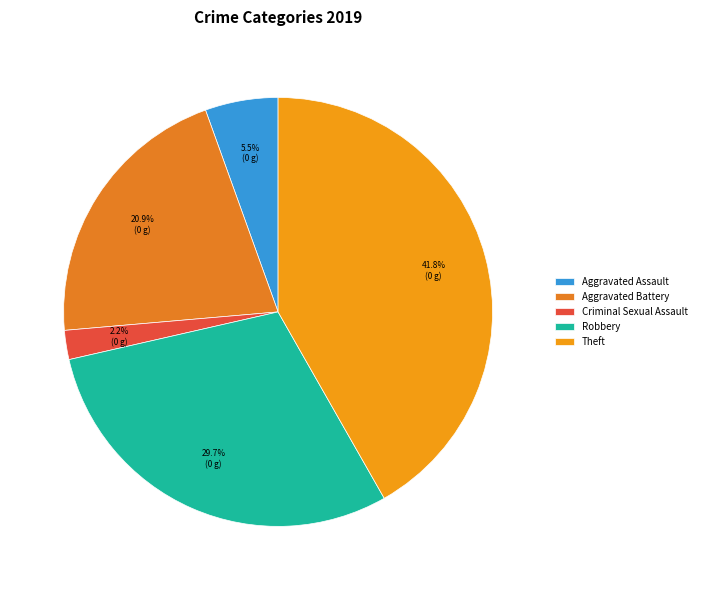

What percentage do Aggravated Battery and Criminal Sexual Assault together represent?

23.1%